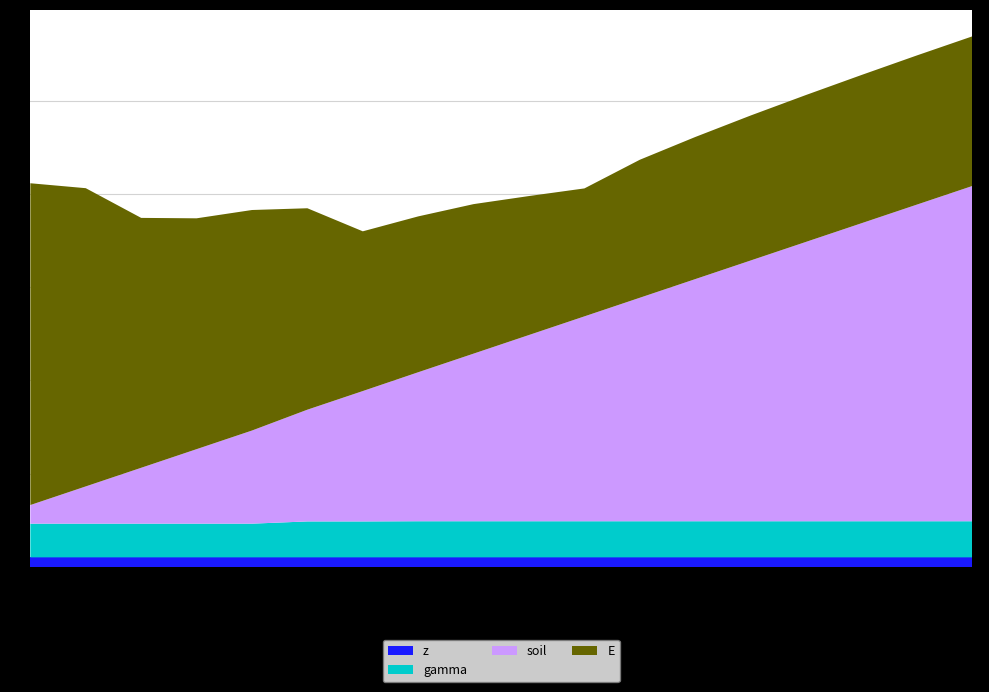

Reading left to right, transcribe all the data shown in this chart.

E: 5=17.3	6=16.0	7=13.4	8=12.4	9=11.8	10=10.8	11=8.6	12=8.4	13=8.0	14=7.5	15=6.9	16=7.4	17=7.6	18=7.8	19=7.9	20=8.0	21=8.0	22=8.0
soil: 5=1.0	6=2.0	7=3.0	8=4.0	9=5.0	10=6.0	11=7.0	12=8.0	13=9.0	14=10.0	15=11.0	16=12.0	17=13.0	18=14.0	19=15.0	20=16.0	21=17.0	22=18.0
gamma: 5=1.8	6=1.8	7=1.8	8=1.8	9=1.8	10=1.9	11=1.9	12=1.9	13=1.9	14=1.9	15=1.9	16=1.9	17=1.9	18=1.9	19=1.9	20=1.9	21=1.9	22=1.9
z: 5=0.5	6=0.5	7=0.5	8=0.5	9=0.5	10=0.5	11=0.5	12=0.5	13=0.5	14=0.5	15=0.5	16=0.5	17=0.5	18=0.5	19=0.5	20=0.5	21=0.5	22=0.5